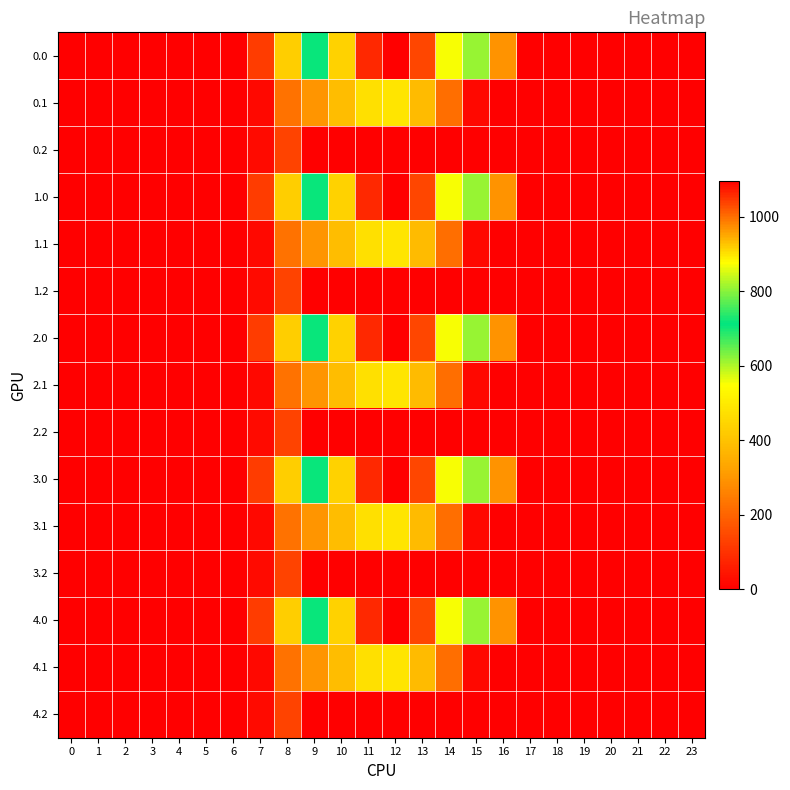

Which category has the highest value across all series?

12